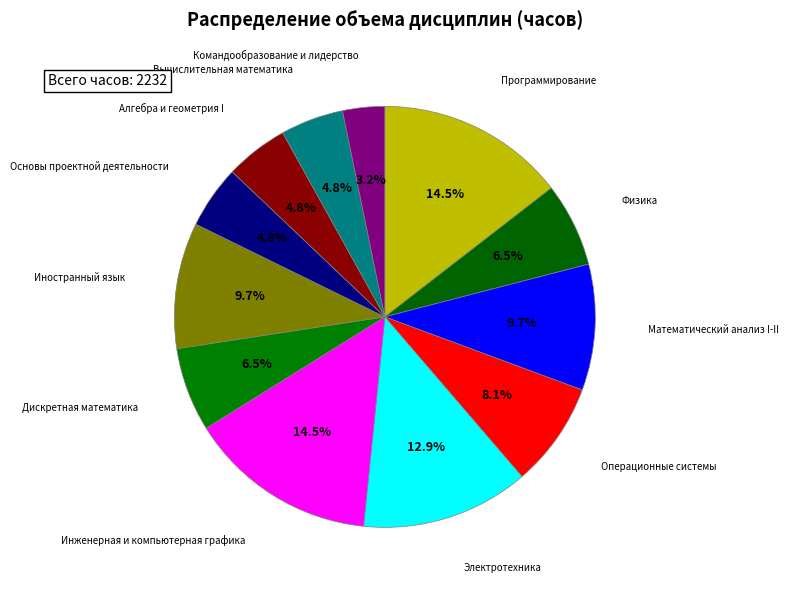

Between Инженерная и компьютерная графика and Командообразование и лидерство, which is larger?

Инженерная и компьютерная графика